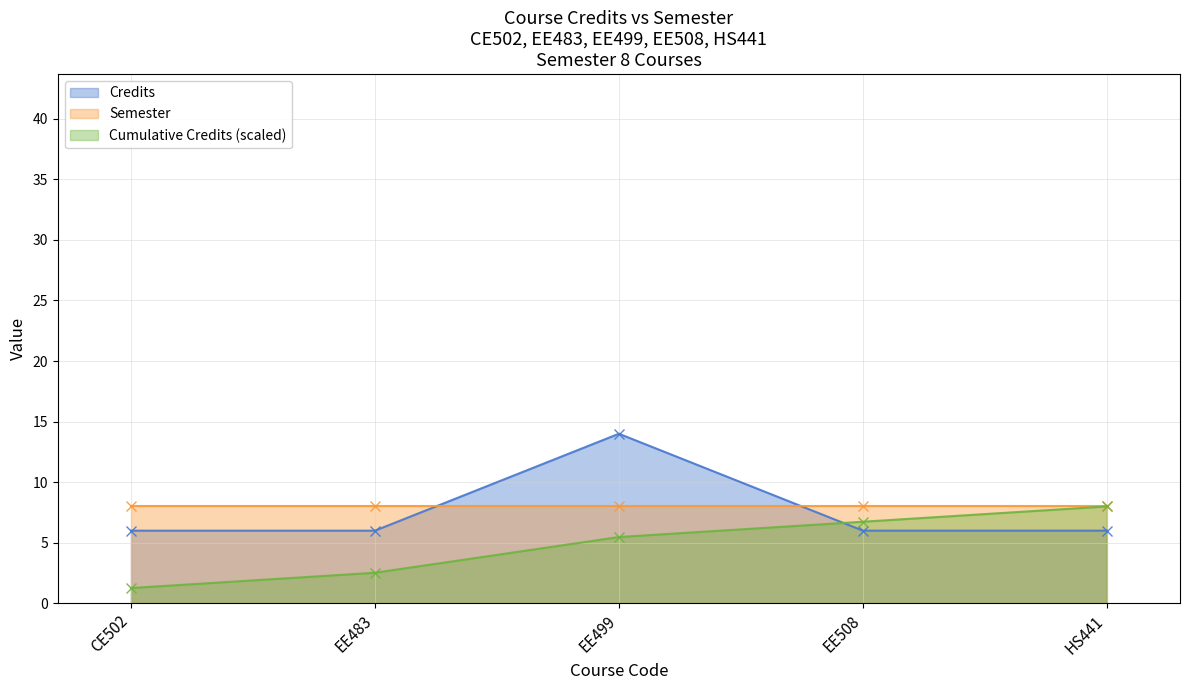

Count the number of categories in the chart.

5